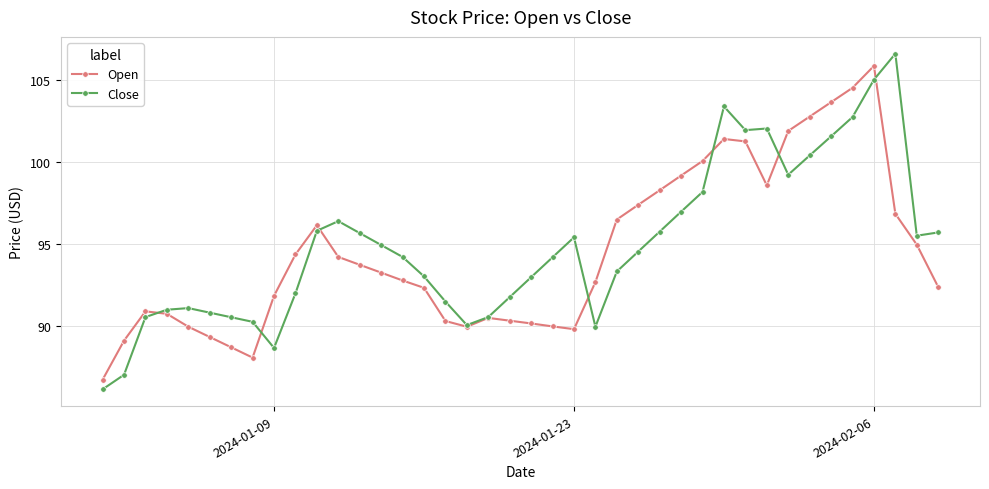

What is the lowest value of the Open series?

86.7